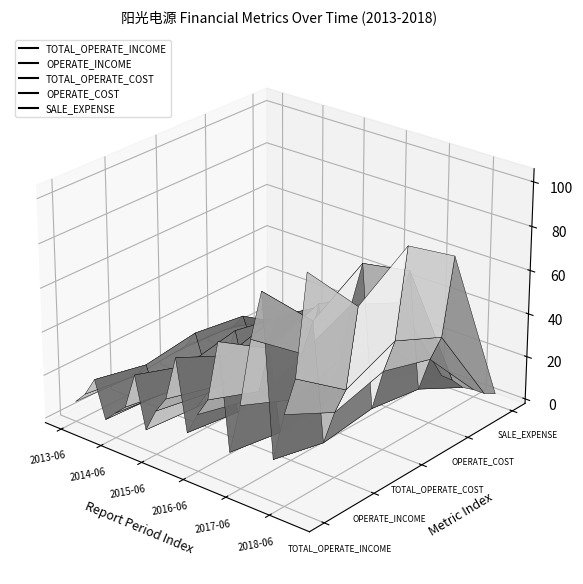

Reading left to right, transcribe all the data shown in this chart.

TOTAL_OPERATE_INCOME: 723083783.4	1257347233.9	2120396019.6	443274507.3	931275874.0	1400952842.0	3062247398.8	730881871.7	1783690855.6	2525380300.5	4569247182.8	1365774962.0	2381798614.6	3230670350.5	6003662456.2	1247105274.5	3541322338.8	6641641231.7	8886060068.7	1705529458.0	3895362235.2	5644558152.9	10368931999.3
OPERATE_INCOME: 563239540.7	939458569.5	1609588367.9	315971562.8	662933340.1	1009418487.1	2290021412.2	543433418.8	1363777271.3	1899897196.0	3486392815.4	1066758993.9	1796847924.7	2394153840.5	4527436193.4	885798650.9	2570477876.6	4838197050.9	6464107356.0	1180331797.4	2752398036.4	3951349267.7	7791149934.8
TOTAL_OPERATE_COST: 683414116.8	1150442088.5	1946438195.2	402699575.0	830231766.3	1281916791.9	2767534548.9	656274837.9	1602237244.0	2250188526.5	4124268566.4	1233980780.8	2133972733.7	2915401739.0	5401235917.2	1122277845.3	3155569565.6	5885339439.1	7890263569.3	1501974720.2	3396935142.9	4949411571.0	9317185626.8
OPERATE_COST: 563239540.7	939458569.5	1609588367.9	315971562.8	662933340.1	1009418487.1	2290021412.2	543433418.8	1363777271.3	1899897196.0	3486392815.4	1066758993.9	1796847924.7	2394153840.5	4527436193.4	885798650.9	2570477876.6	4838197050.9	6464107356.0	1180331797.4	2752398036.4	3951349267.7	7791149934.8
SALE_EXPENSE: 10900194.2	46134639.9	61822772.5	2821377.5	14985188.8	22681755.0	106244320.2	3081321.5	35477477.7	46143718.3	123995262.5	25588149.7	23189259.6	49046106.9	130243837.6	43024923.0	115621139.4	246592530.0	214086403.3	46993891.8	125573298.9	127692230.6	300268607.2